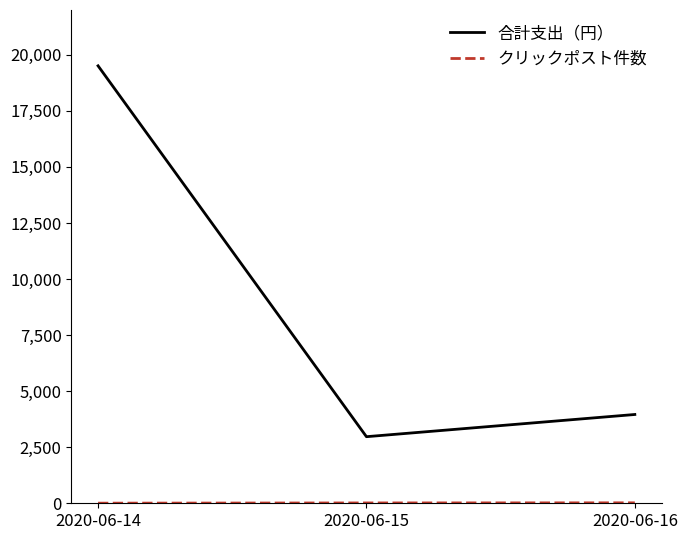

List the labels in order of 合計支出（円） value, largest first.

2020-06-14, 2020-06-16, 2020-06-15